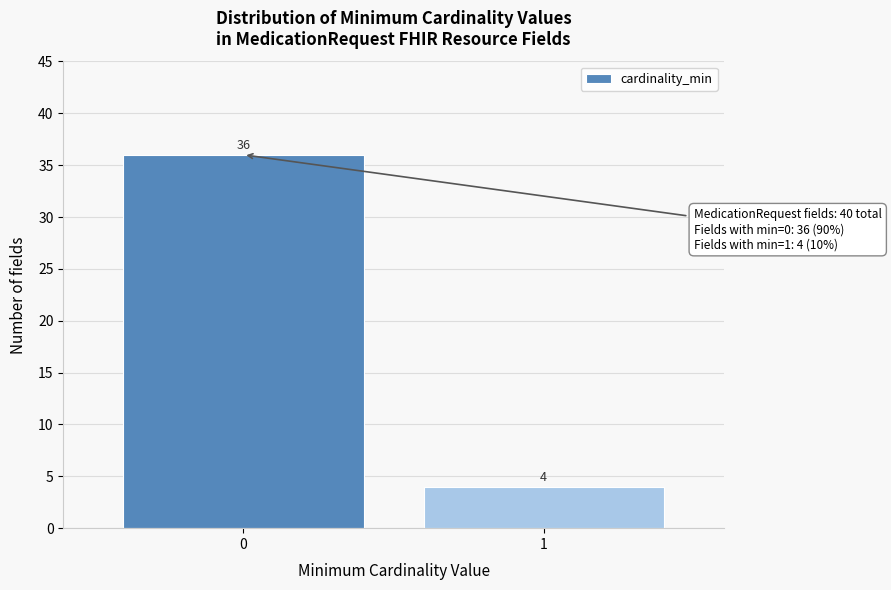

Reading left to right, list all the values displayed in this chart.

0=36	1=4